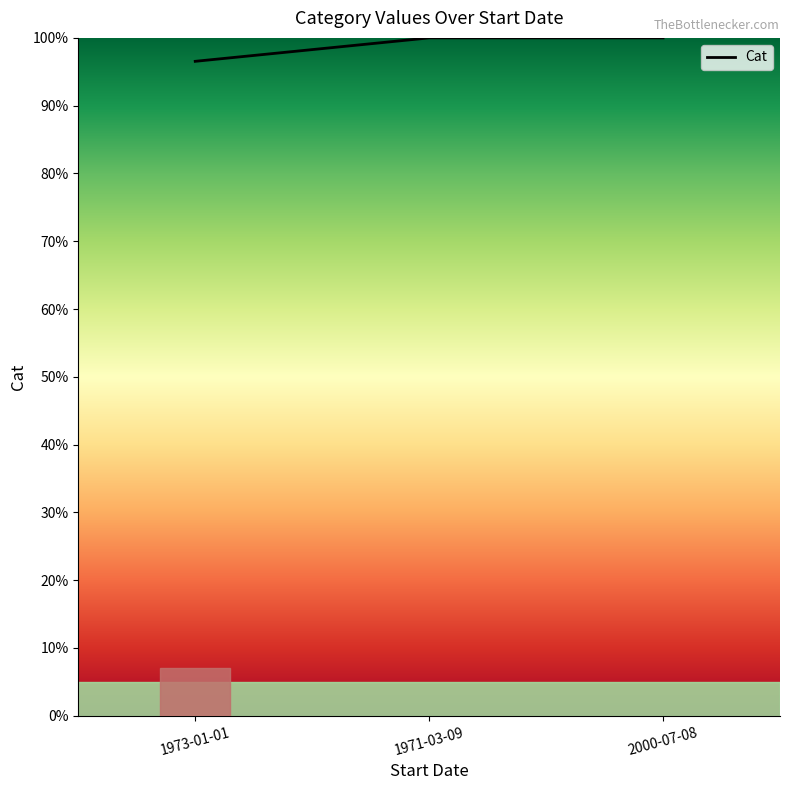

Read the value at 2000-07-08.

100.0